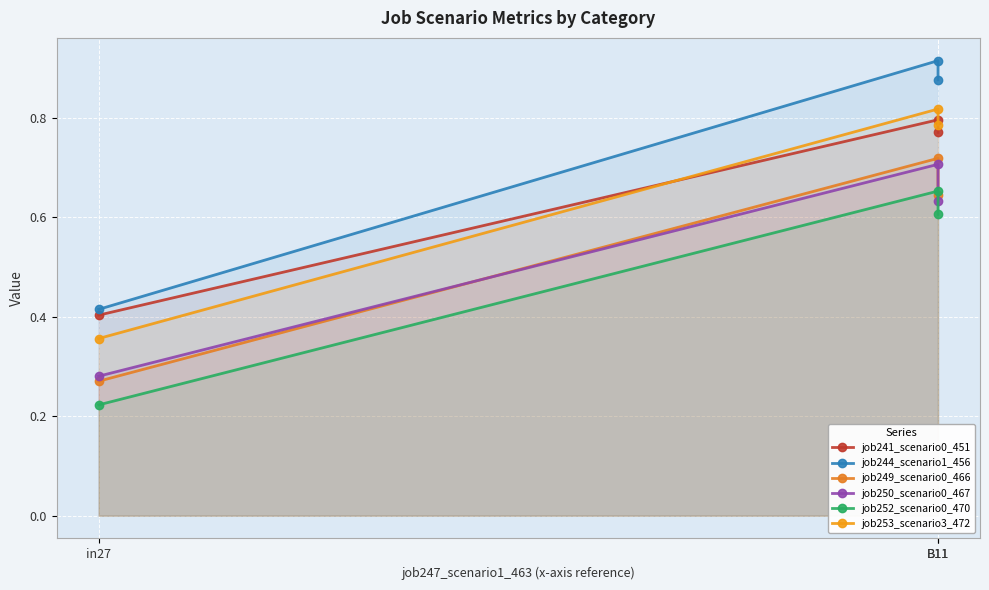

What is the value of the job241_scenario0_451 point at the 1st from the left?

0.4